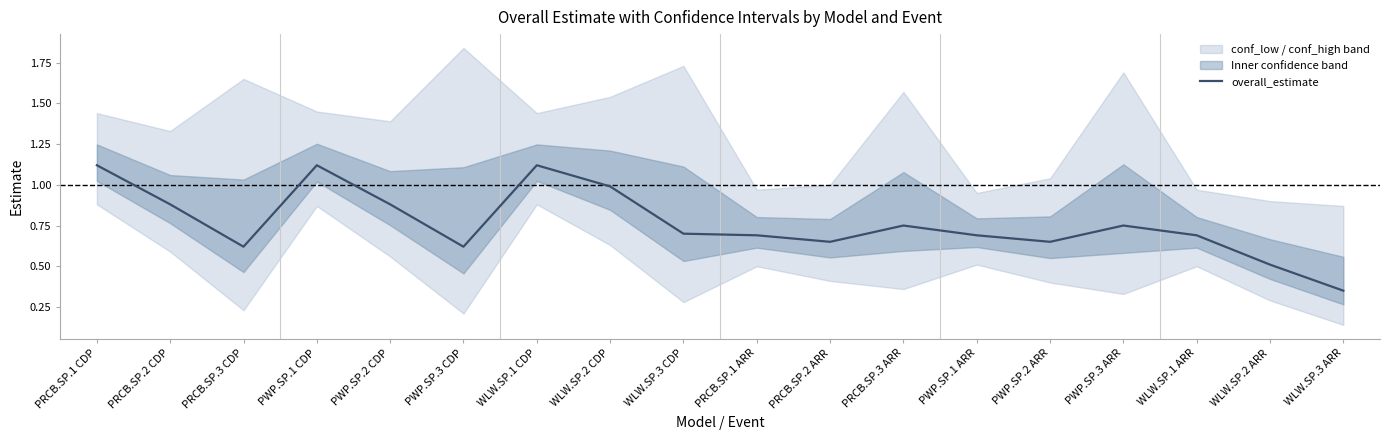

What is the difference between the maximum and second lowest values?

0.6